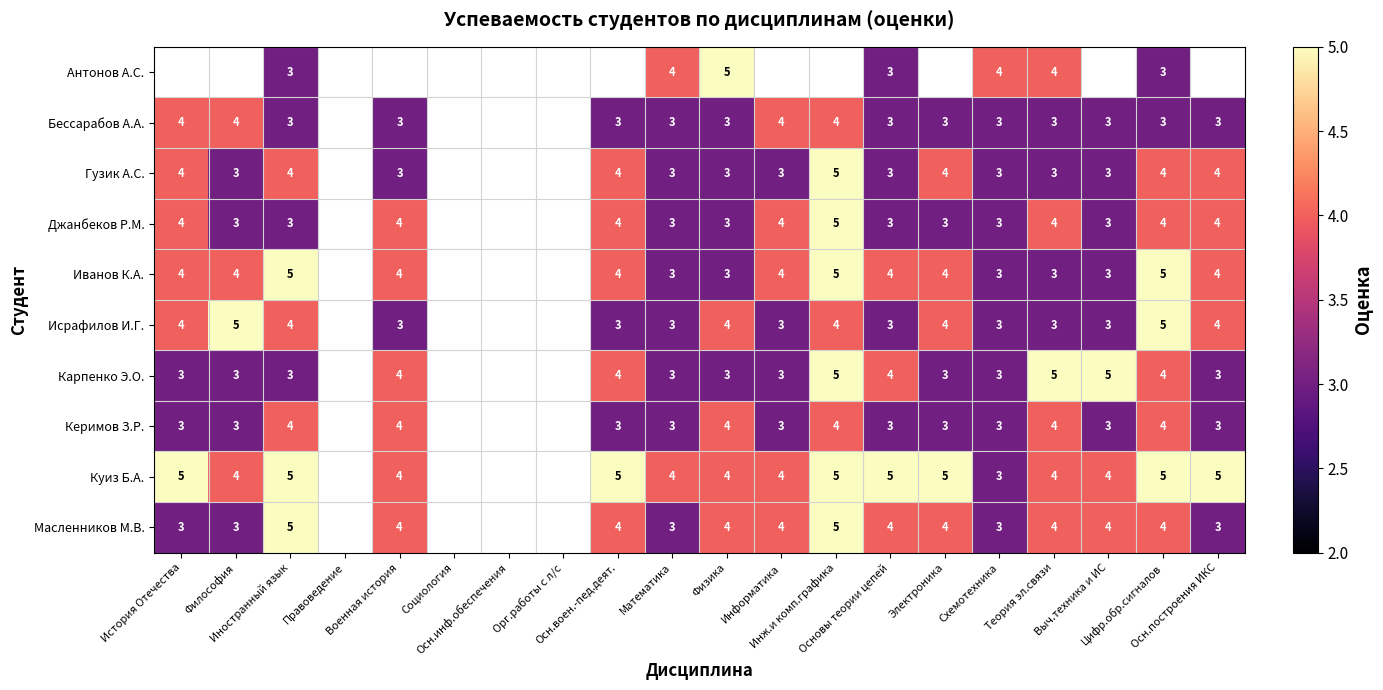

Where is Карпенко Э.О. nearest to the value 4?

Военная история